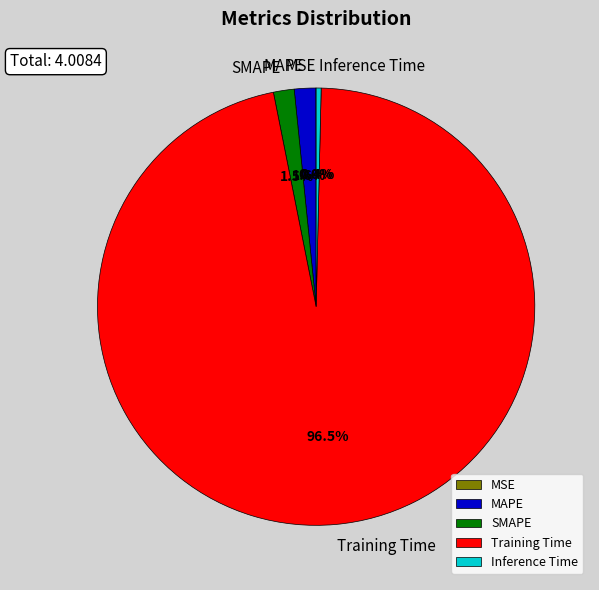

Which slice is the largest?

Training Time